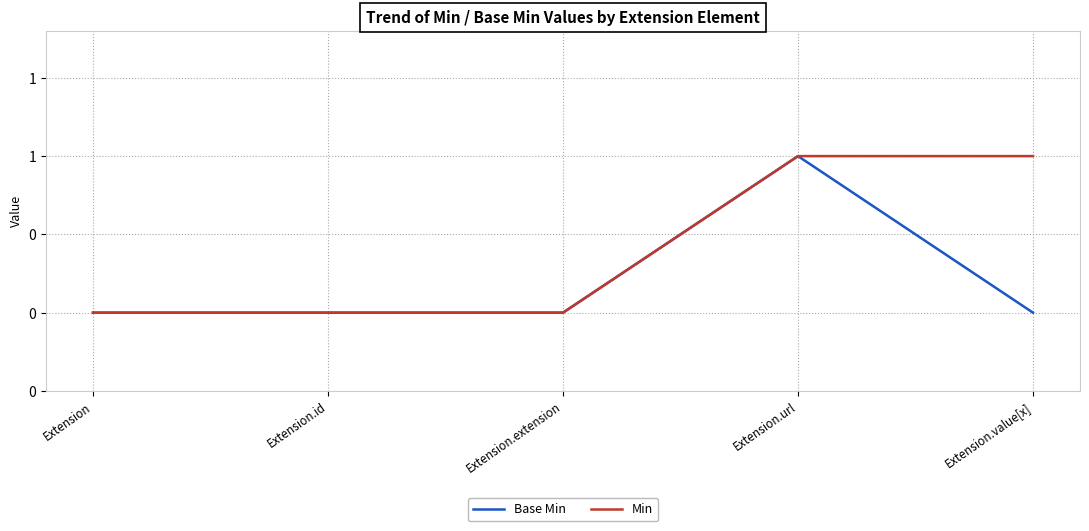

At how many categories does at least one series exceed 0?

2